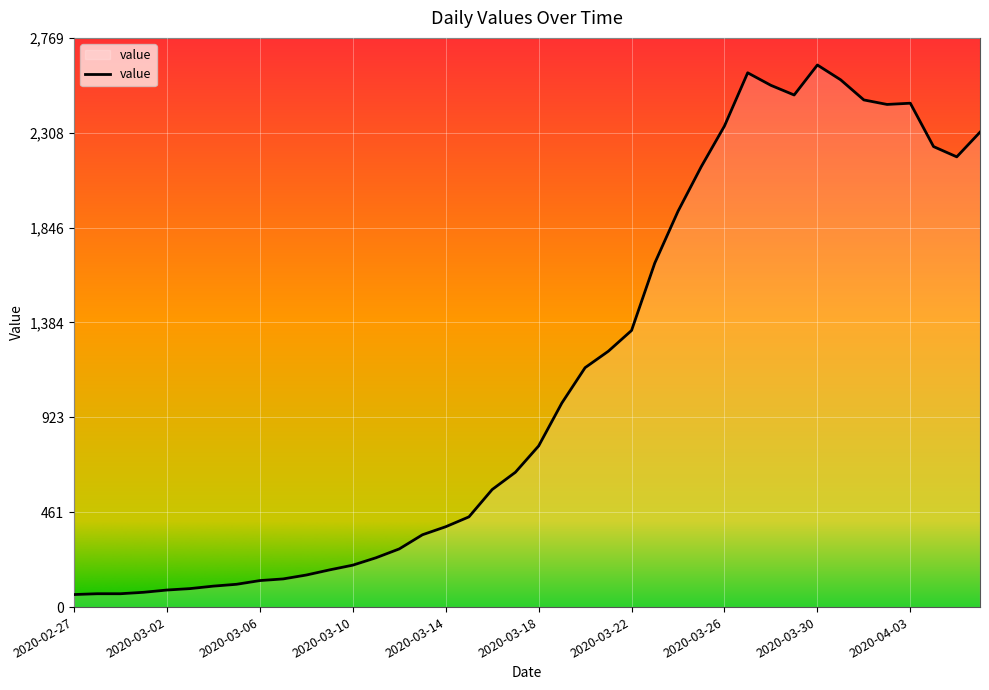

What is the greatest value displayed?

2638